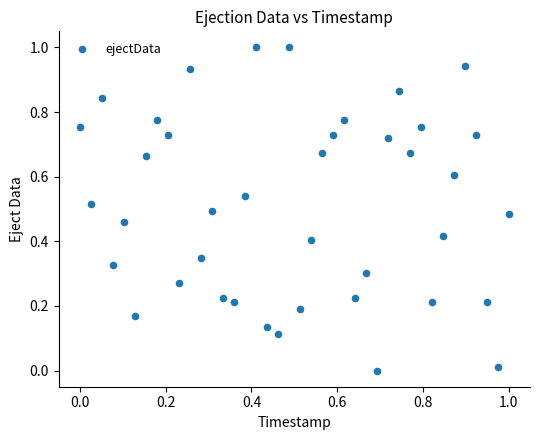

What is the range of X values (max minus min)?

1.0